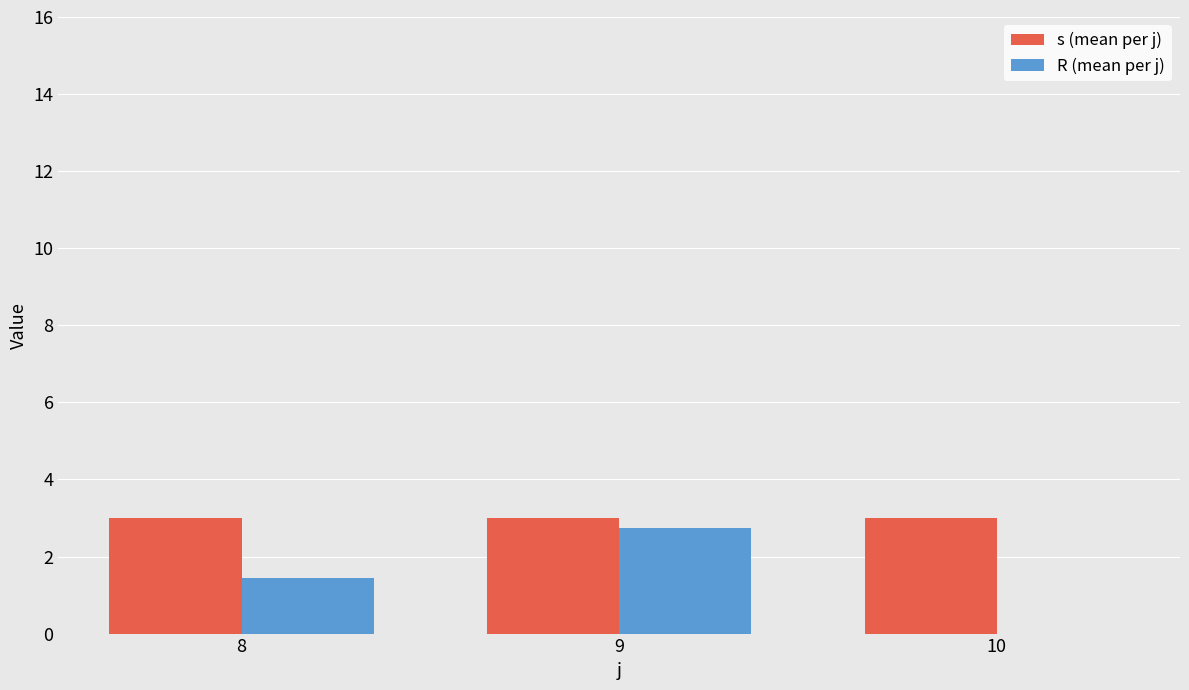

Reading left to right, list all the values displayed in this chart.

s (mean per j): 3.0	3.0	3.0
R (mean per j): 1.4	2.8	0.0